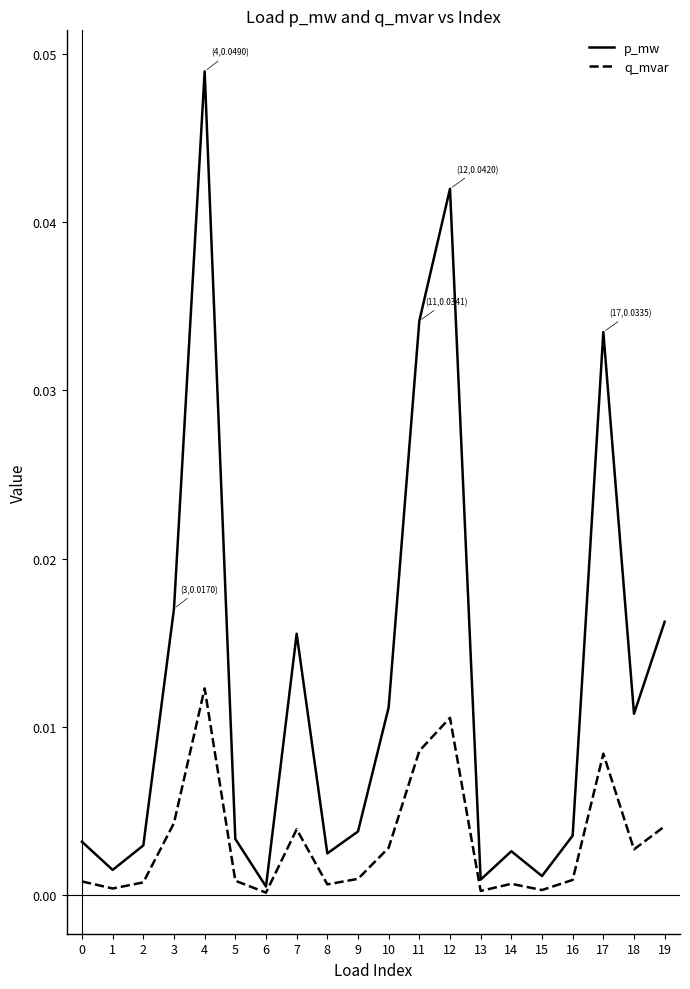

Is this an area chart (filled region under the line)?

No